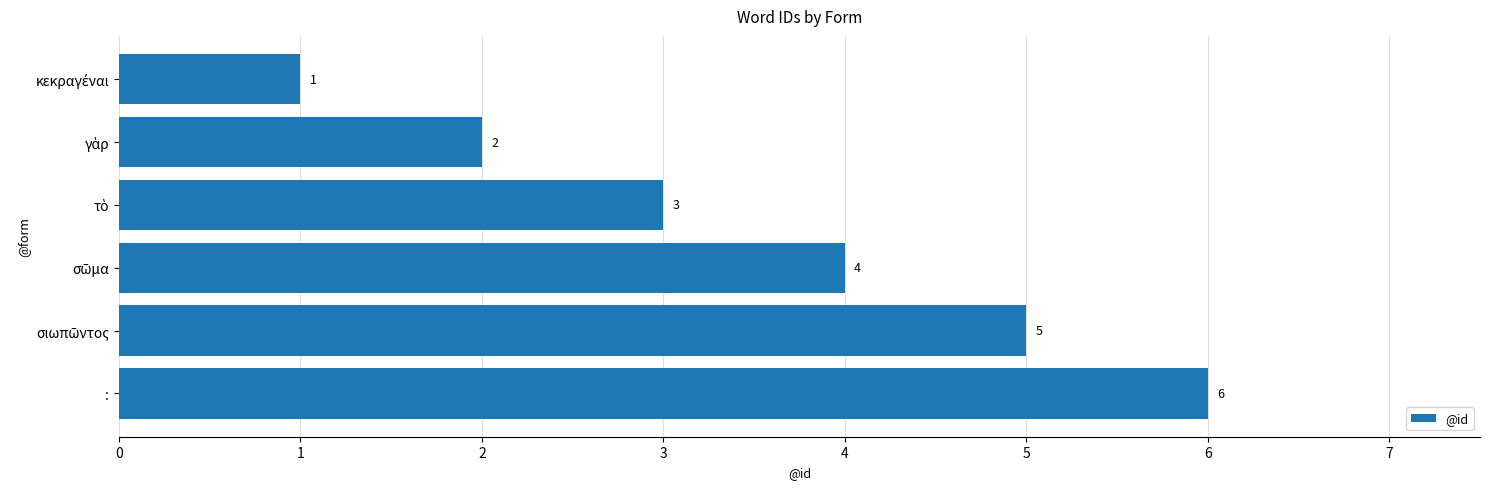

What is the value of the 1st bar from the top?

1